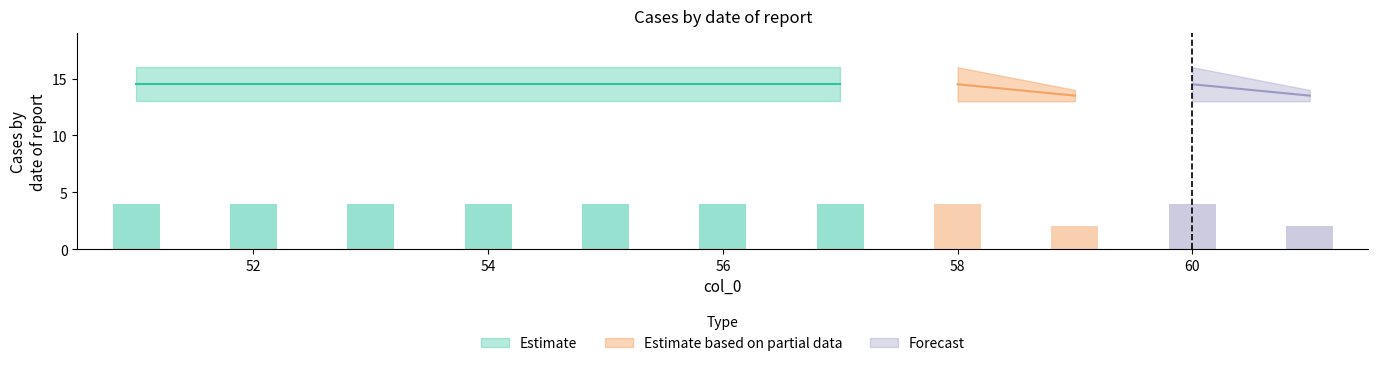

What is the average value?

4